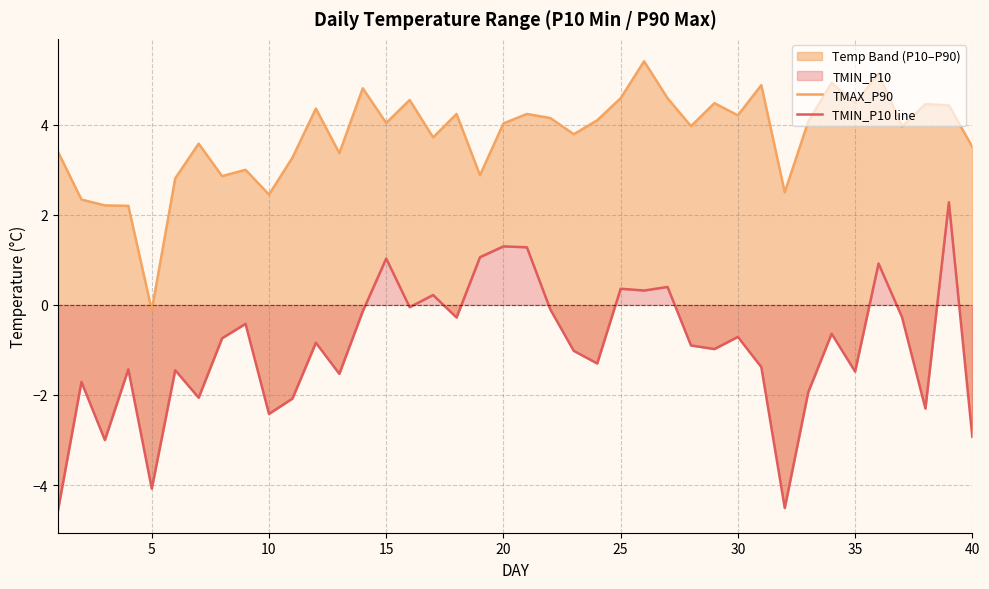

Does the chart display data point markers on the line(s)?

No